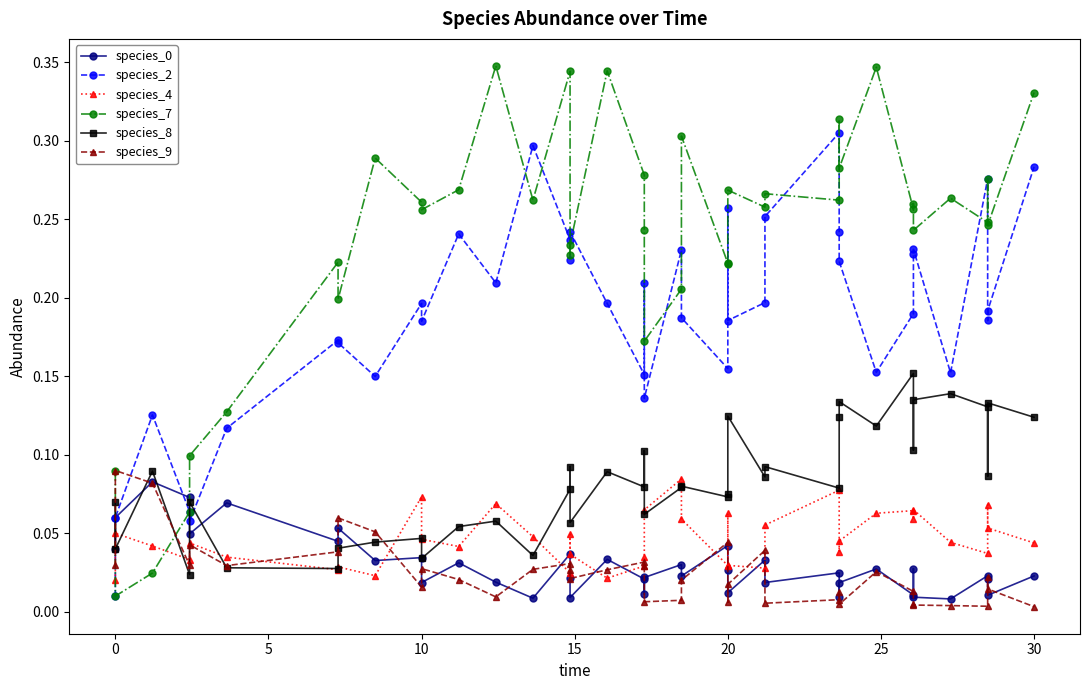

How many data points does each series have?

40